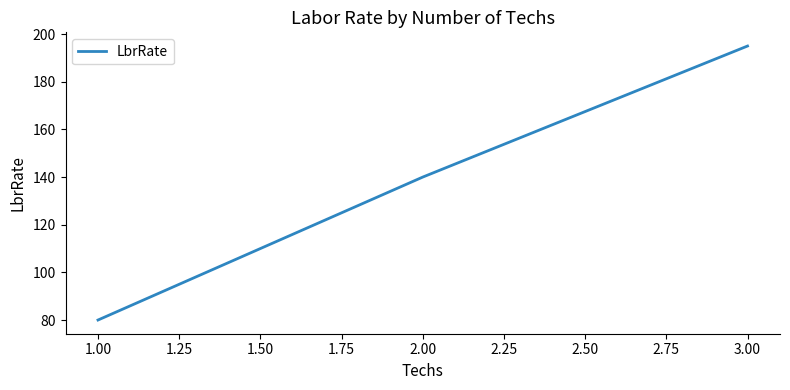

The value at 1.00 is 80. True or false?

True